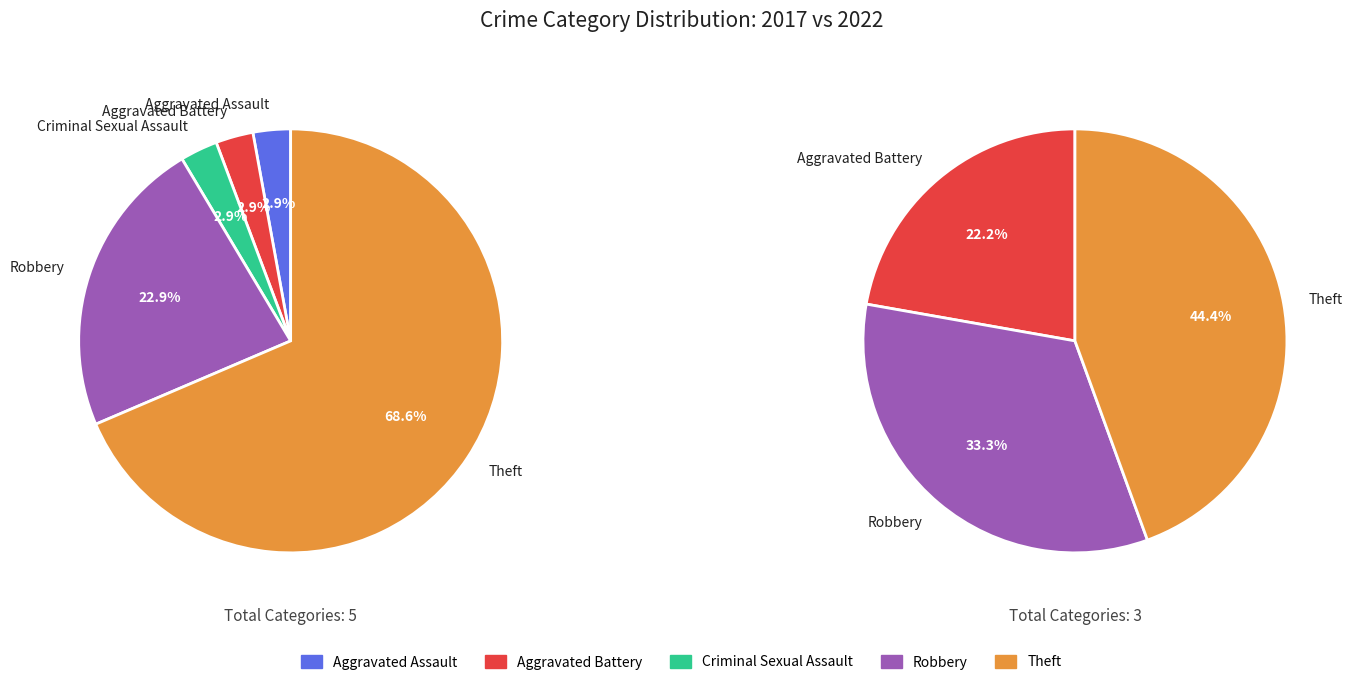

How many segments does this pie chart have?

5